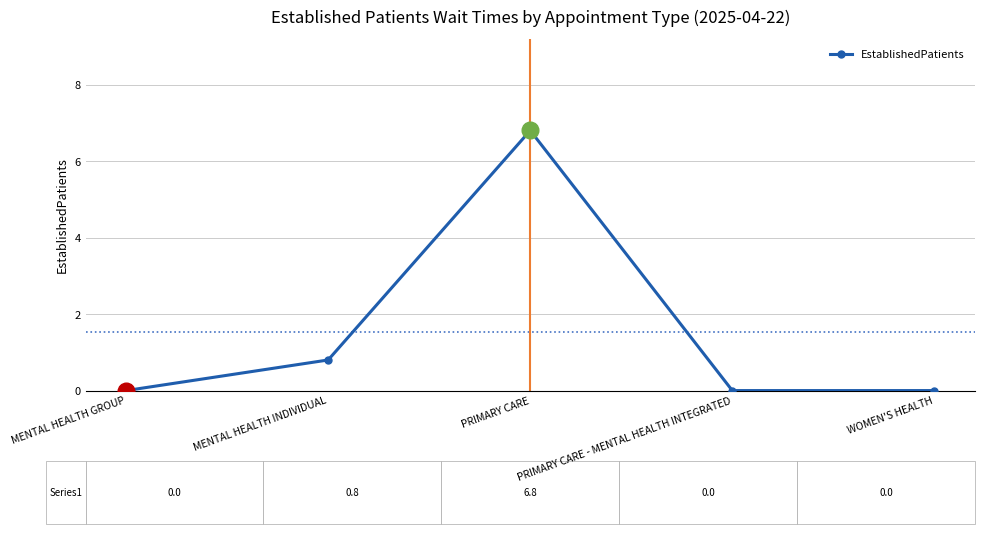

True or false: the data shows 0.0 at WOMEN'S HEALTH.

True